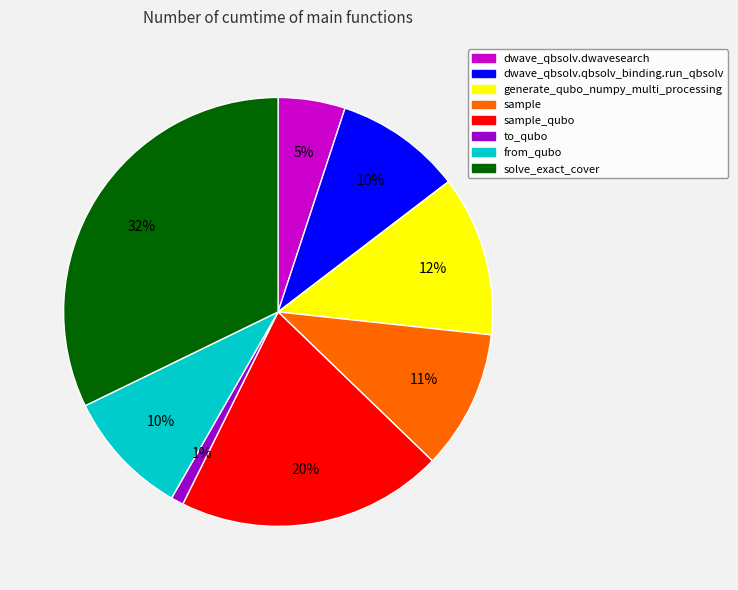

Which slice is the smallest?

to_qubo